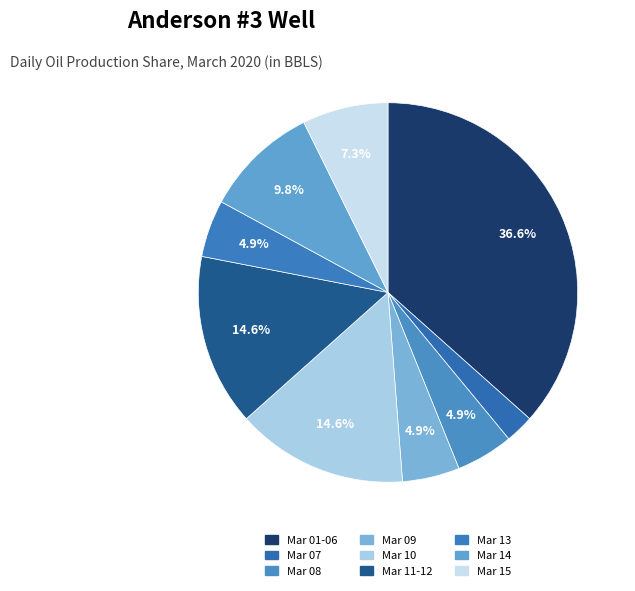

How many slices are in this pie chart?

9